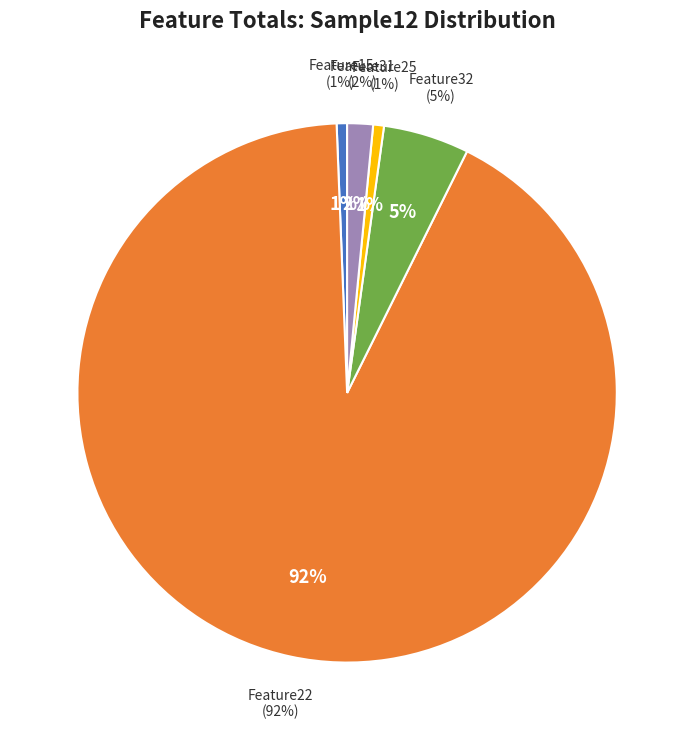

Does any single category account for the majority?

Yes